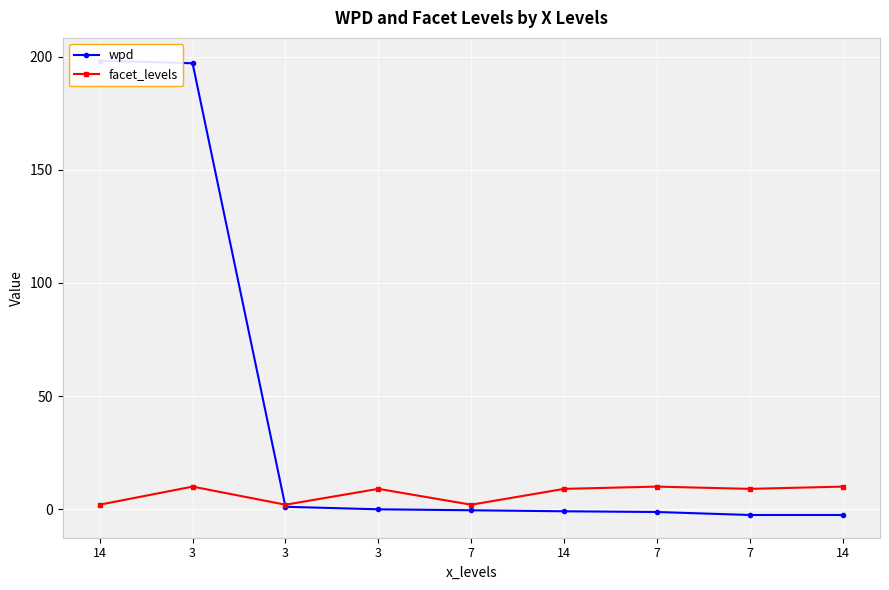

How many categories are shown in the chart?

9